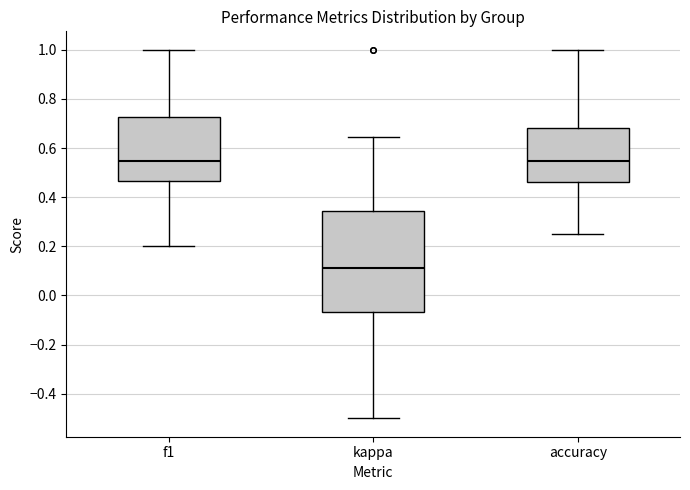

Which box's median line is the lowest?

kappa